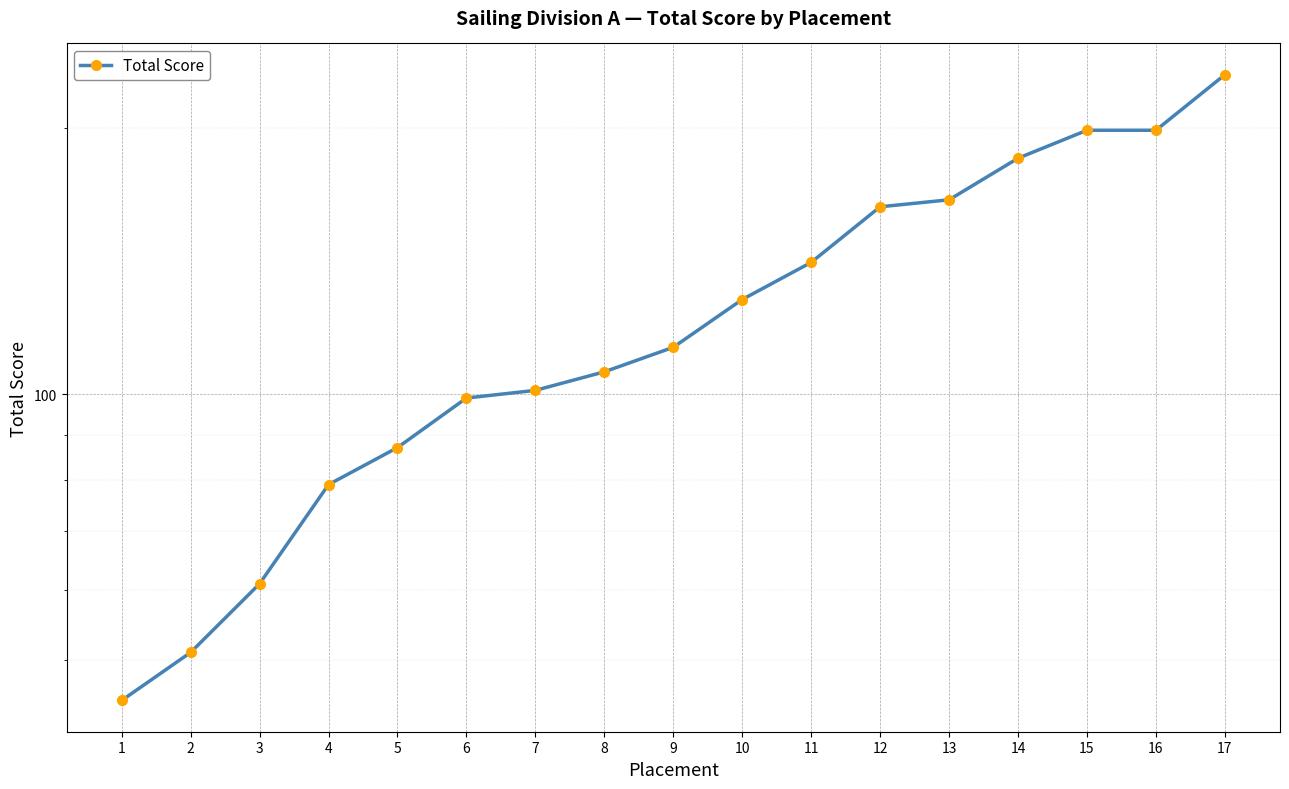

Reading left to right, transcribe all the data shown in this chart.

45	51	61	79	87	99	101	106	113	128	141	163	166	185	199	199	230